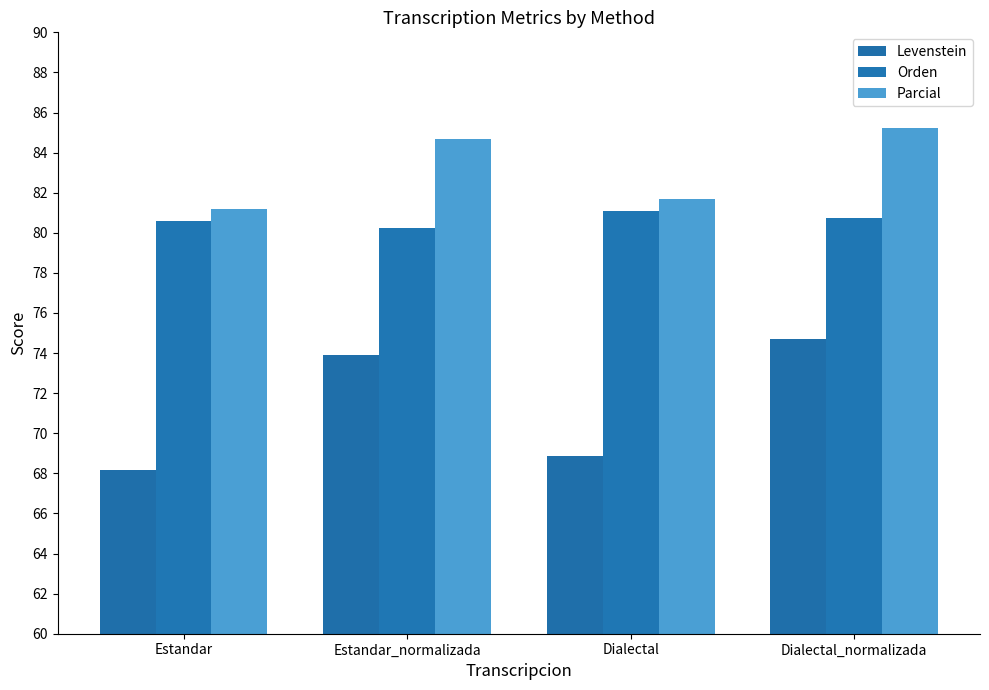

What position from the left is Dialectal_normalizada?

4